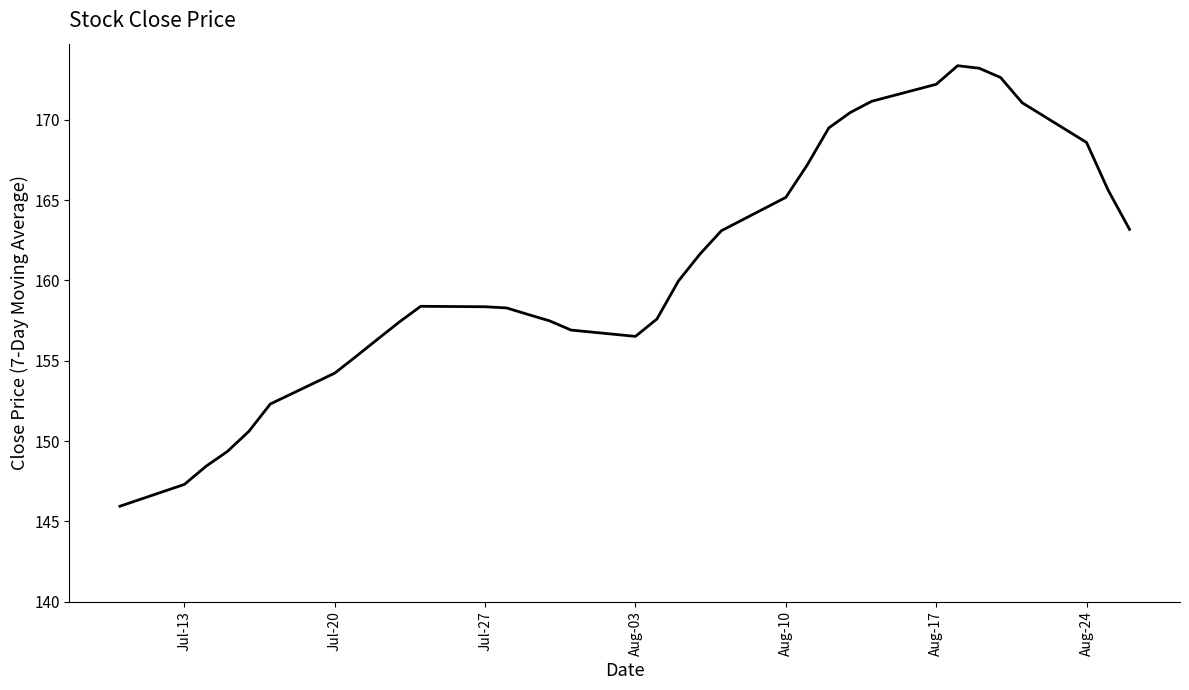

What is the sum of all values?

5466.8